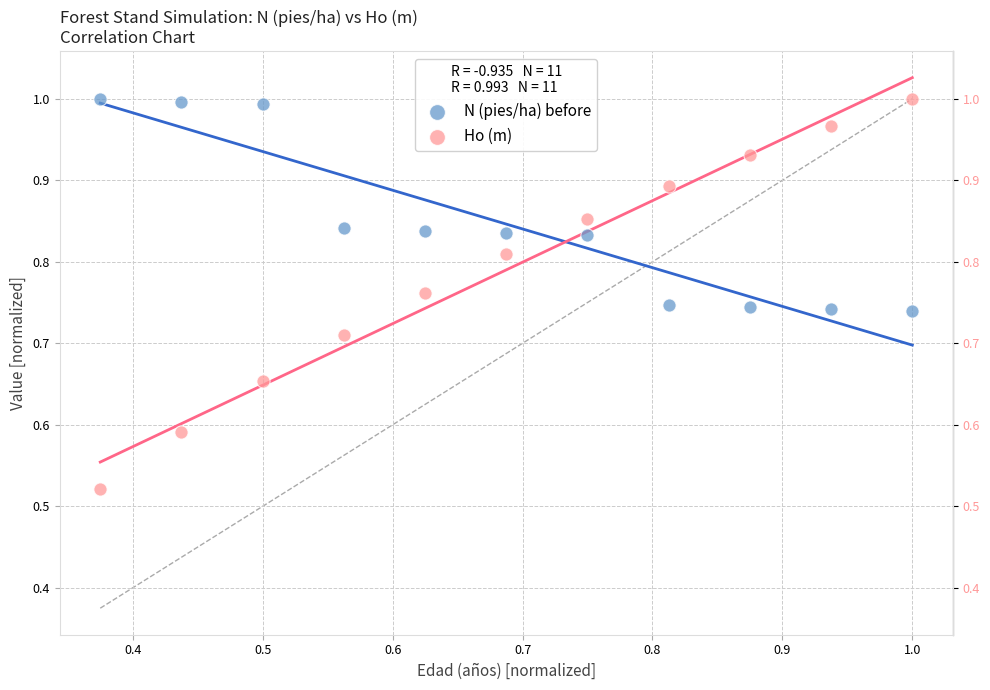

Which series reaches the minimum Y coordinate?

Ho (m)